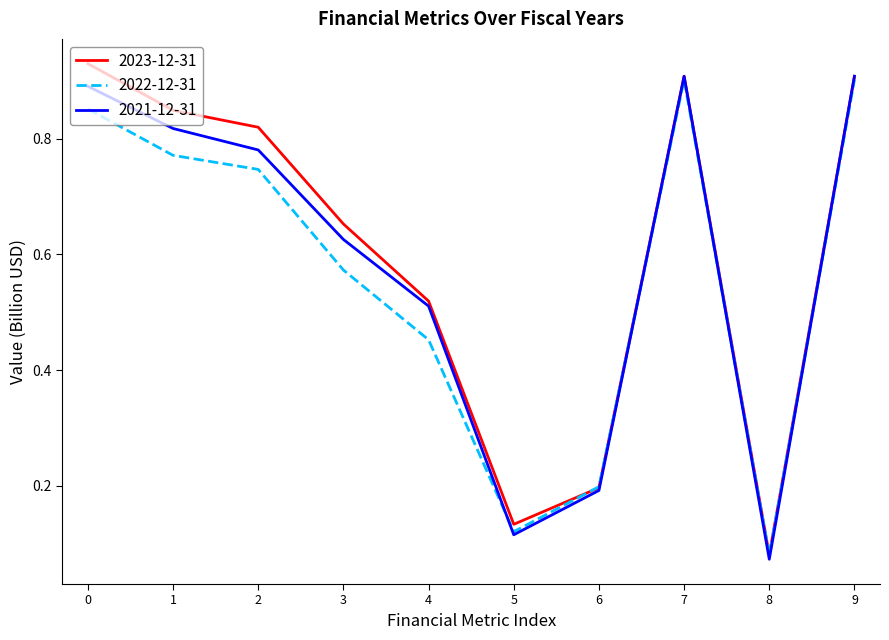

What is the total value across all series at 3?

1.9